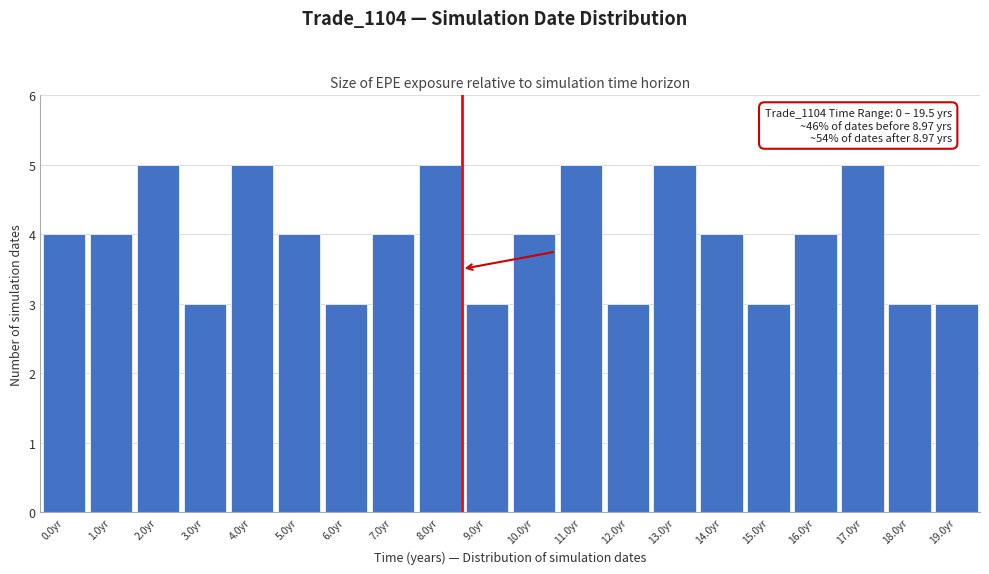

Reading left to right, what are all the values shown in this chart?

0.0yr=4	1.0yr=4	2.0yr=5	3.0yr=3	4.0yr=5	5.0yr=4	6.0yr=3	7.0yr=4	8.0yr=5	9.0yr=3	10.0yr=4	11.0yr=5	12.0yr=3	13.0yr=5	14.0yr=4	15.0yr=3	16.0yr=4	17.0yr=5	18.0yr=3	19.0yr=3